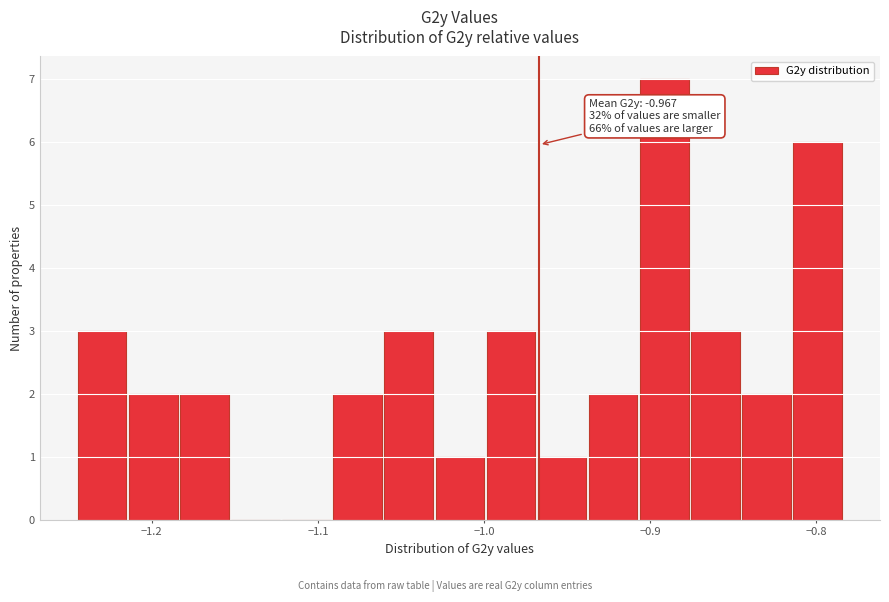

Read against the x-axis, roughly where is the centre of the tallest bar?

-0.89